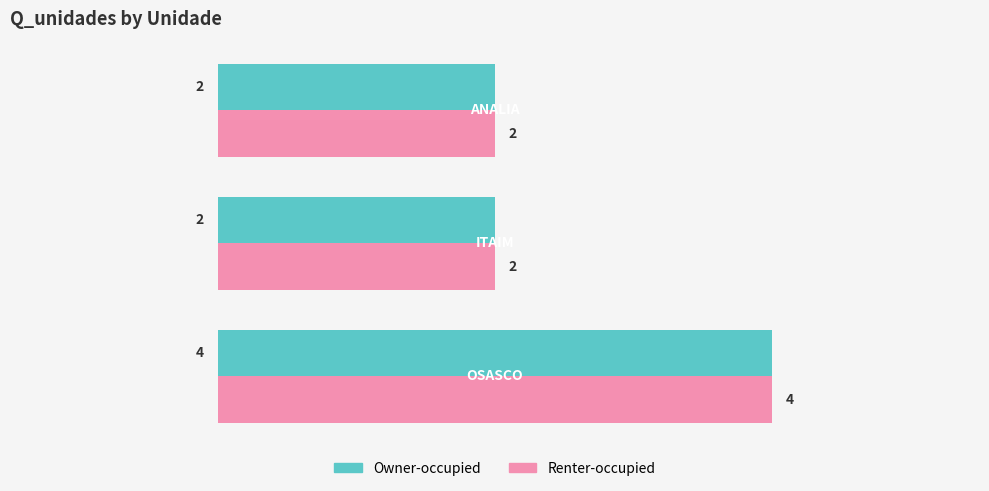

Count the Renter-occupied values in the range 2 to 4.

3